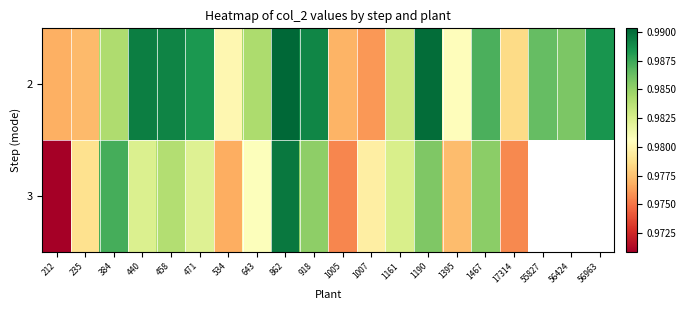

At which category does the chart reach its peak across all series?

862